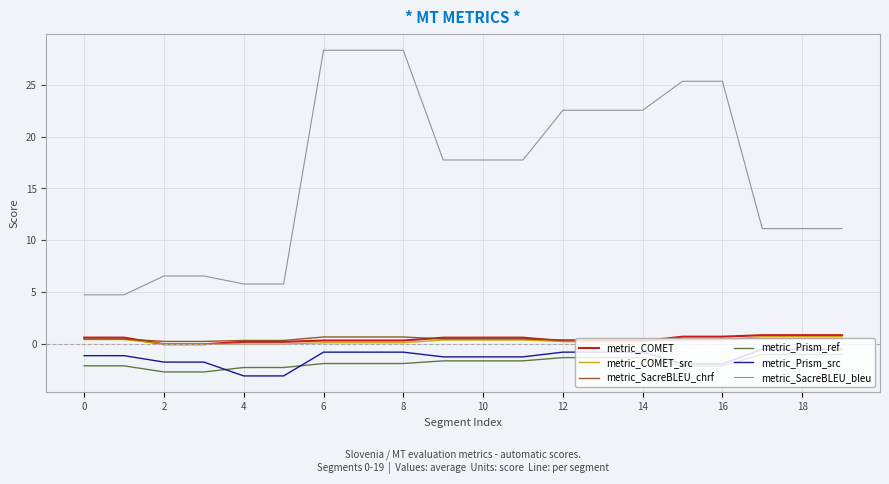

Which series has the widest spread of values?

metric_SacreBLEU_bleu